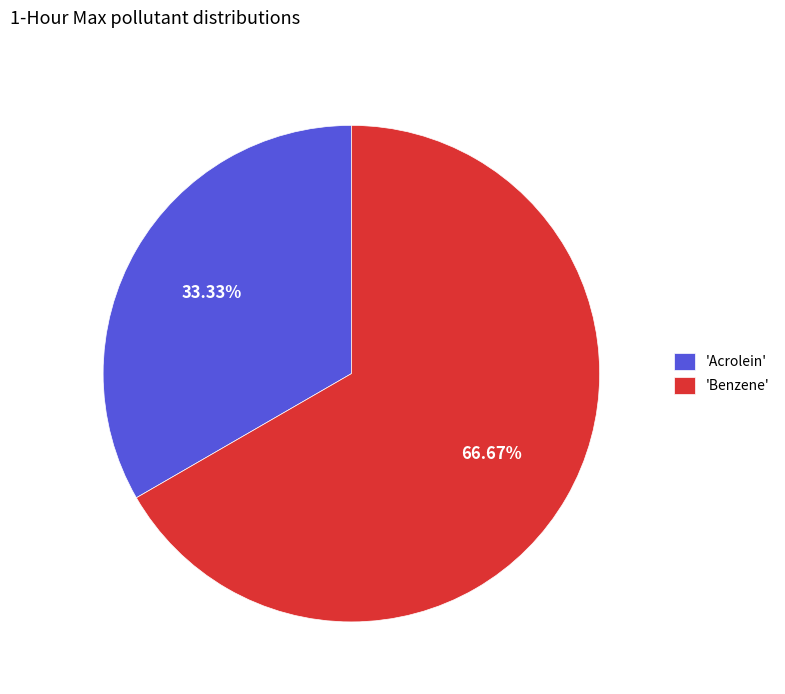

Which category has the smallest portion of the pie?

'Acrolein'